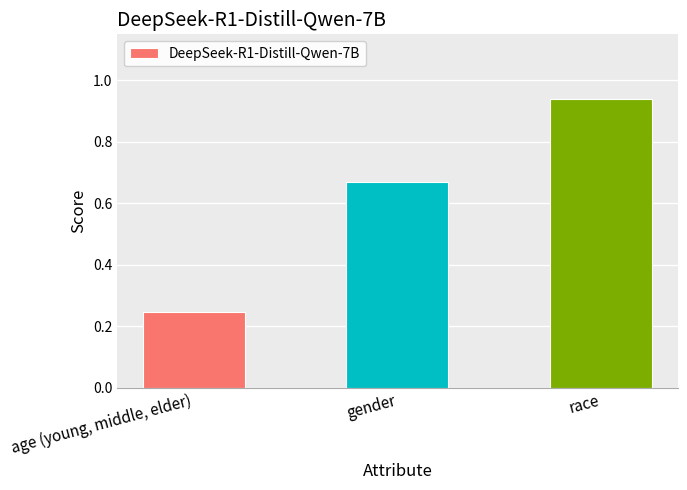

What is the difference between the values at race and gender?

0.3